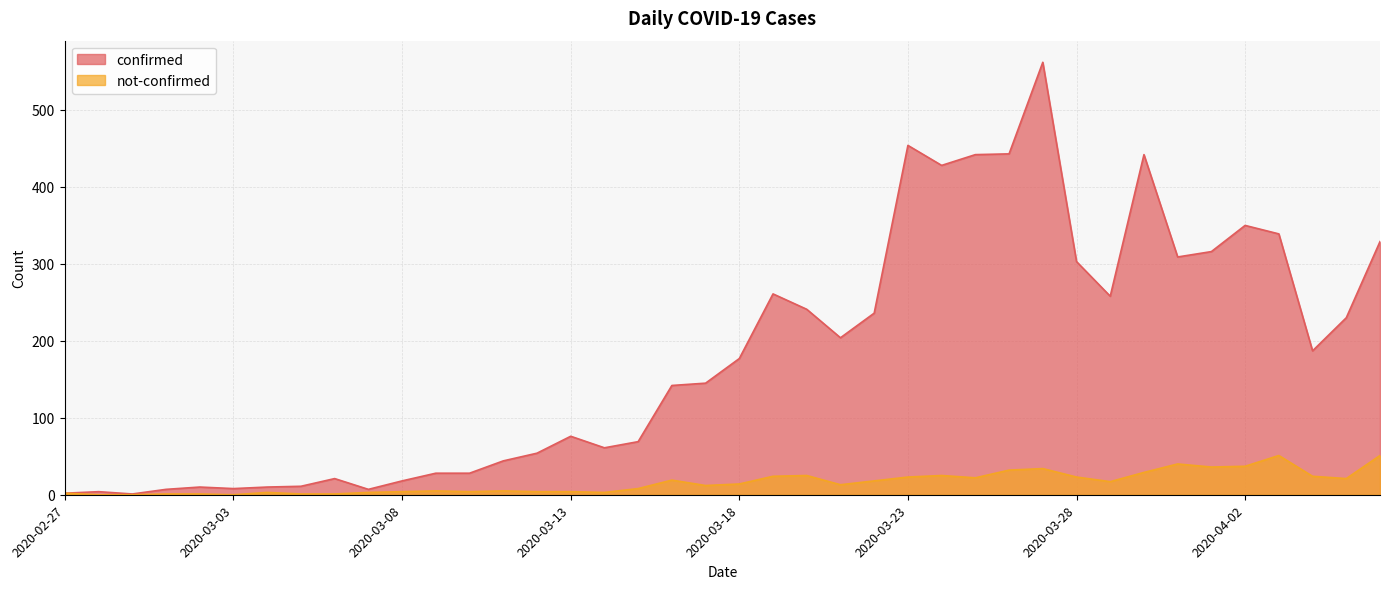

Is the value of not-confirmed at 2020-03-09 greater than the value of confirmed at 2020-02-27?

Yes